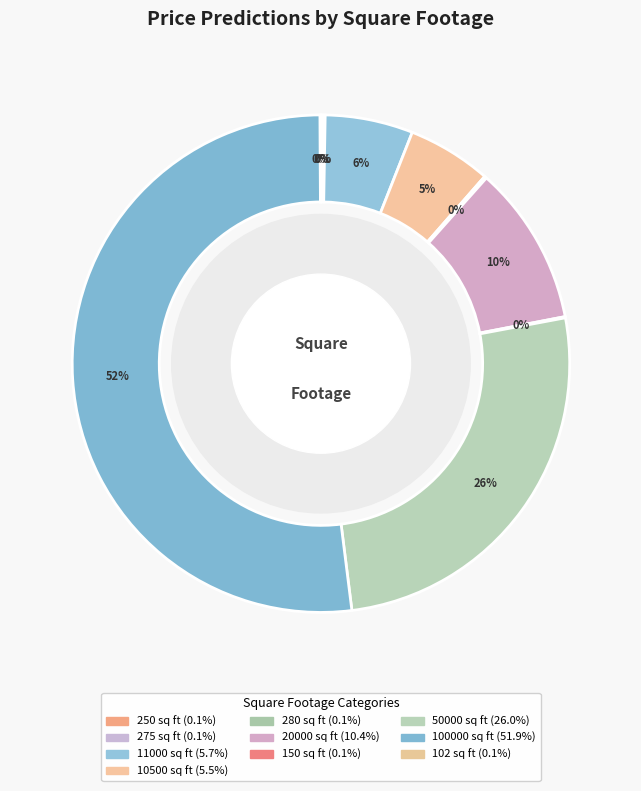

What is the largest slice in the pie chart?

100000 sq ft